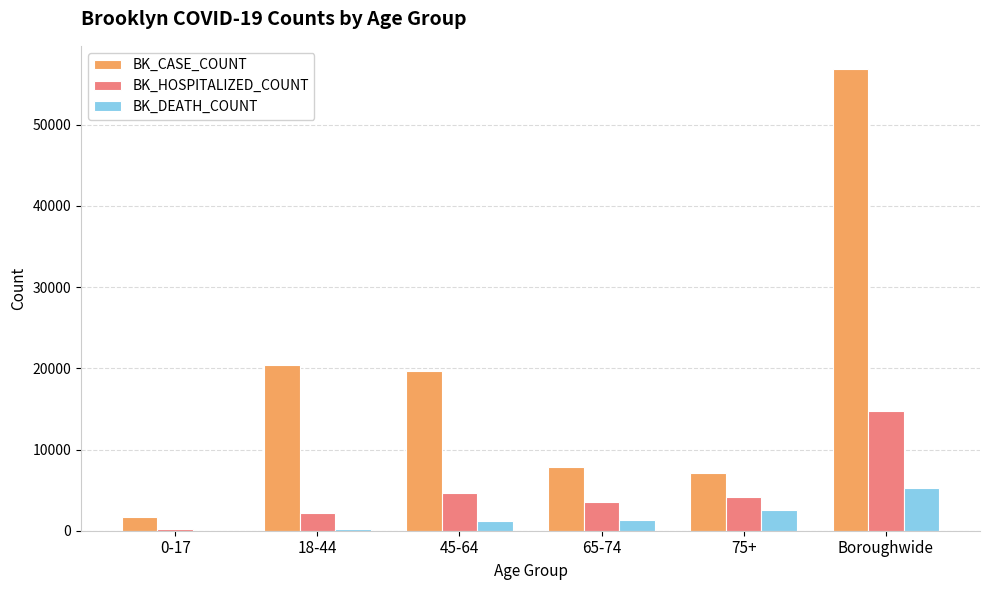

What is the maximum value shown in the chart?

56862